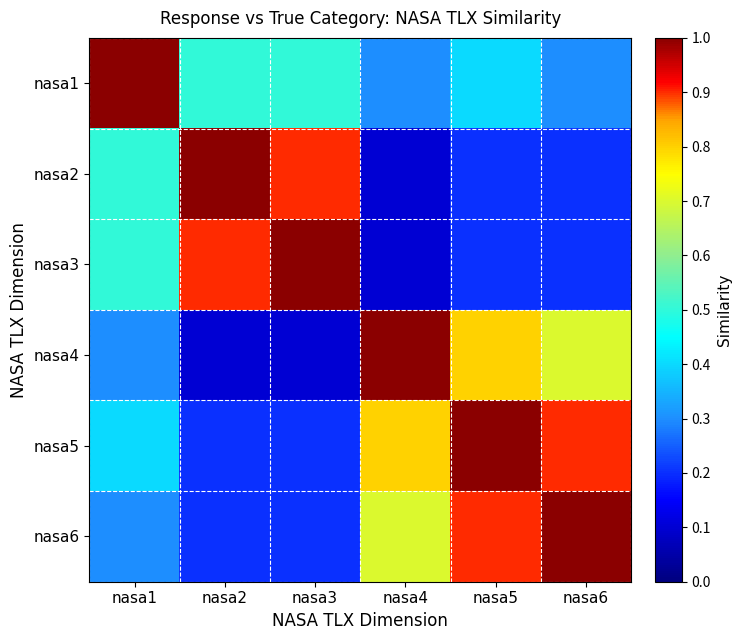

Reading left to right, extract all data points from this chart.

nasa1: nasa1=1.0	nasa2=0.5	nasa3=0.5	nasa4=0.3	nasa5=0.4	nasa6=0.3
nasa2: nasa1=0.5	nasa2=1.0	nasa3=0.9	nasa4=0.1	nasa5=0.2	nasa6=0.2
nasa3: nasa1=0.5	nasa2=0.9	nasa3=1.0	nasa4=0.1	nasa5=0.2	nasa6=0.2
nasa4: nasa1=0.3	nasa2=0.1	nasa3=0.1	nasa4=1.0	nasa5=0.8	nasa6=0.7
nasa5: nasa1=0.4	nasa2=0.2	nasa3=0.2	nasa4=0.8	nasa5=1.0	nasa6=0.9
nasa6: nasa1=0.3	nasa2=0.2	nasa3=0.2	nasa4=0.7	nasa5=0.9	nasa6=1.0